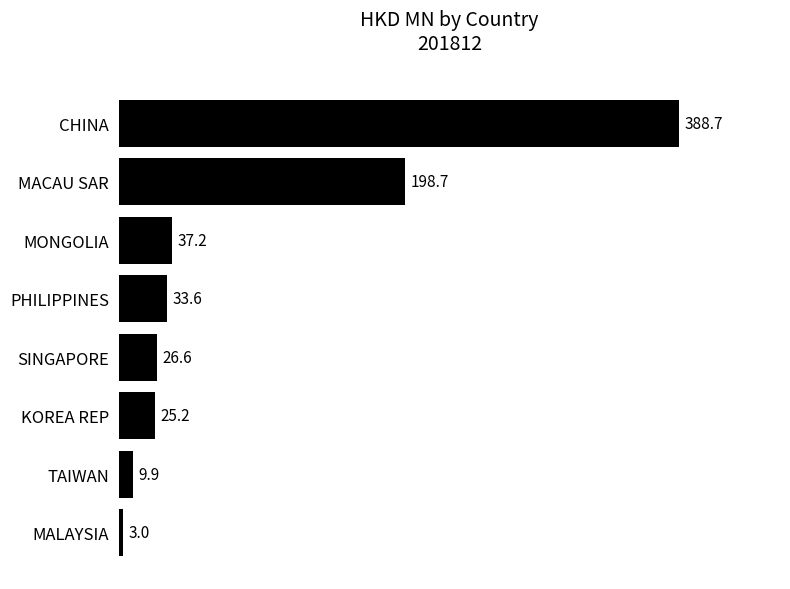

Rank the categories by value from highest to lowest.

CHINA, MACAU SAR, MONGOLIA, PHILIPPINES, SINGAPORE, KOREA REP, TAIWAN, MALAYSIA